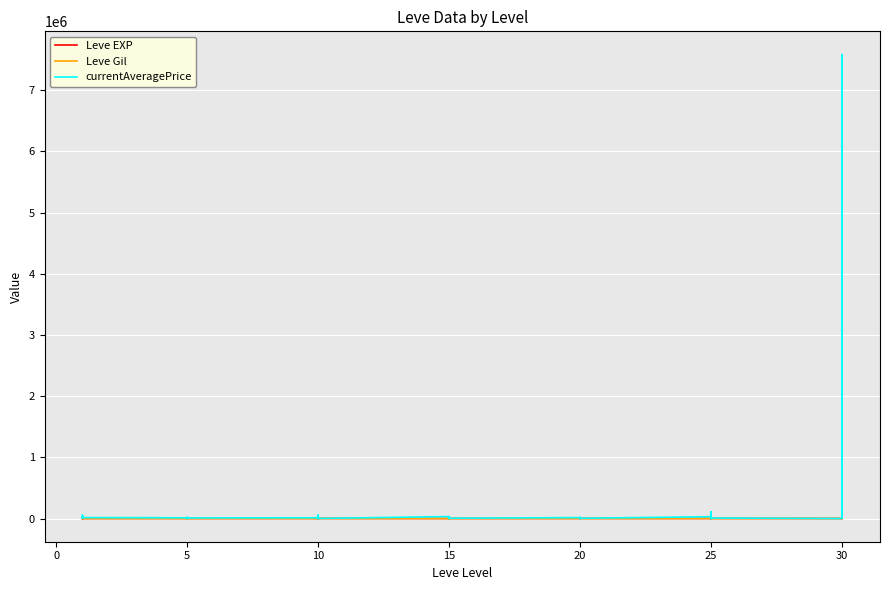

What is the label of the 32nd point from the left?

25